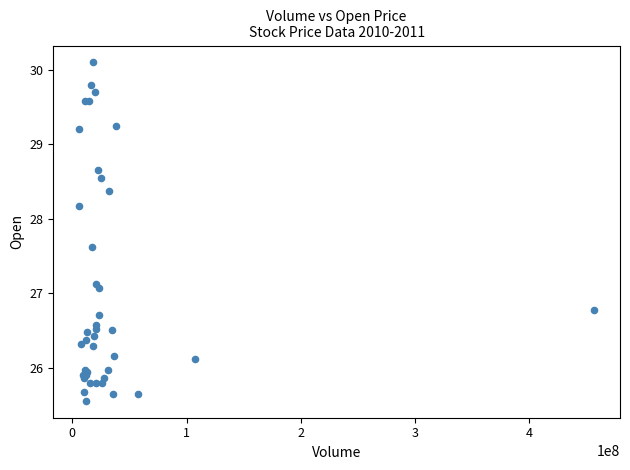

What Y value in the scatter plot is closest to 27?

27.1